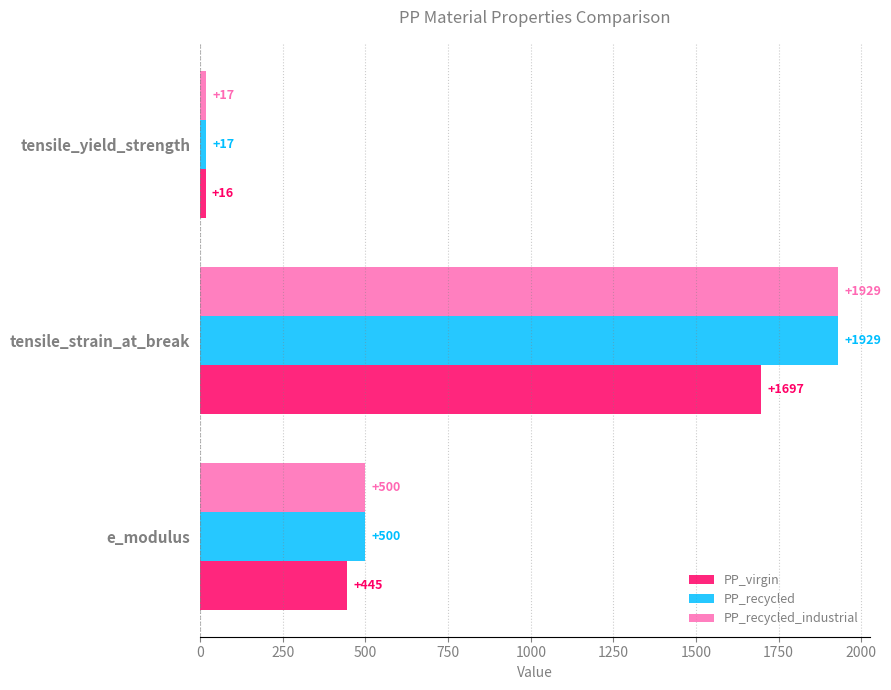

What is the spread (max minus min) of values at tensile_strain_at_break?

232